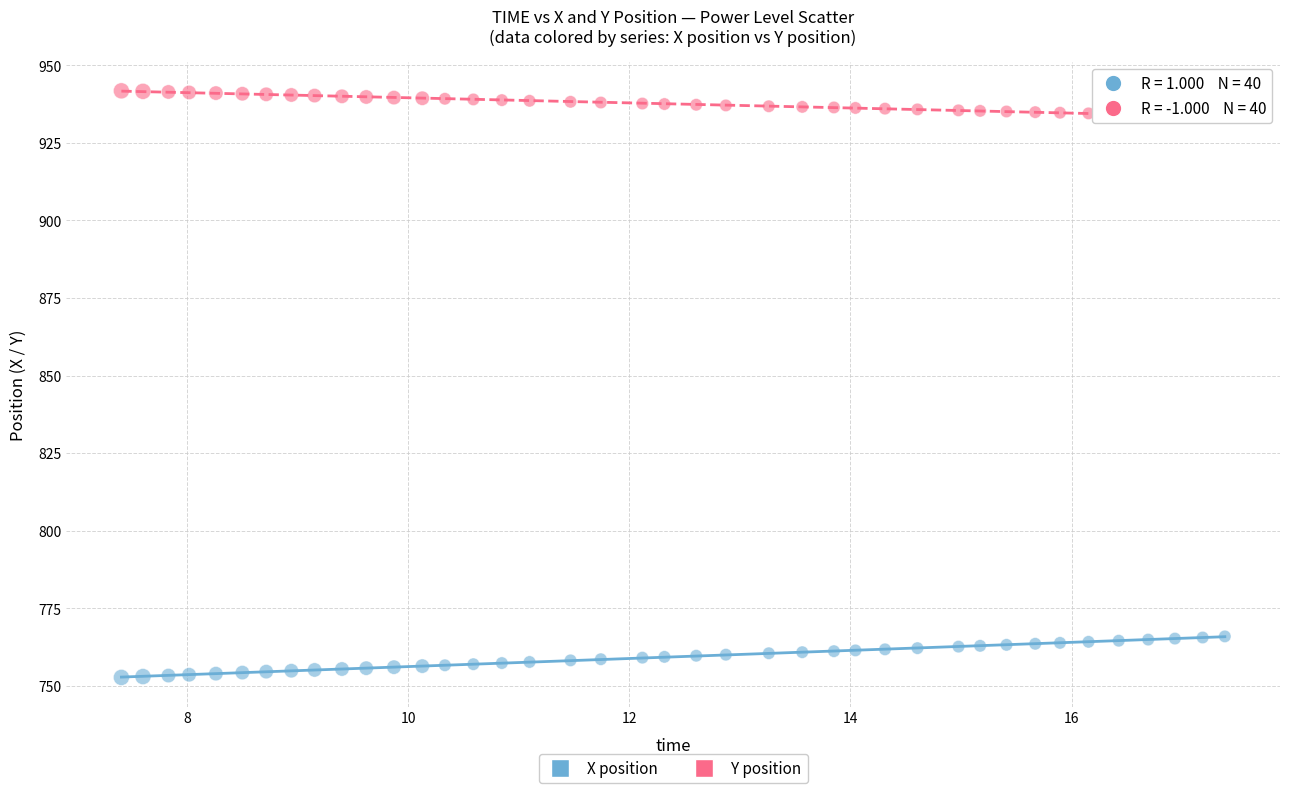

Which series contains the lowest Y value?

X position